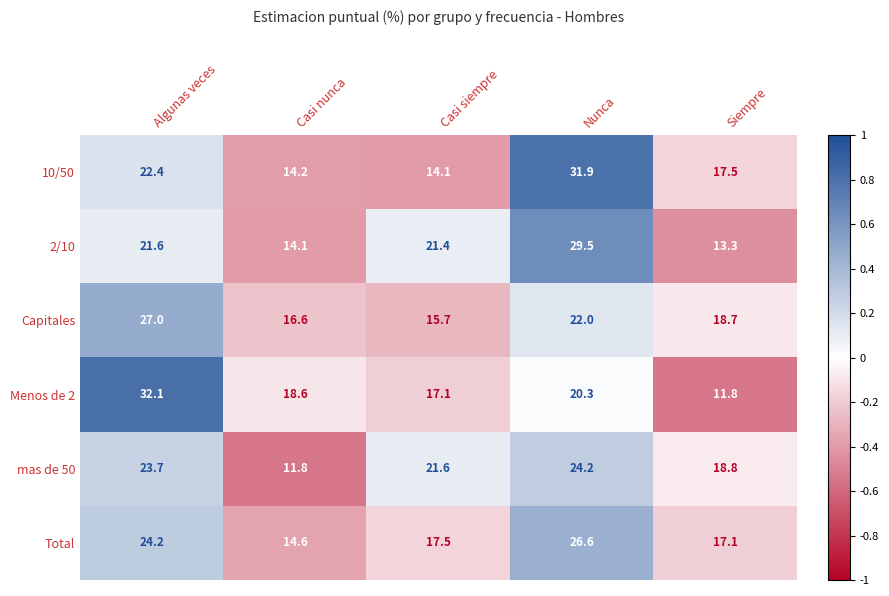

True or false: Menos de 2 has a value of 16.2 at Siempre.

False